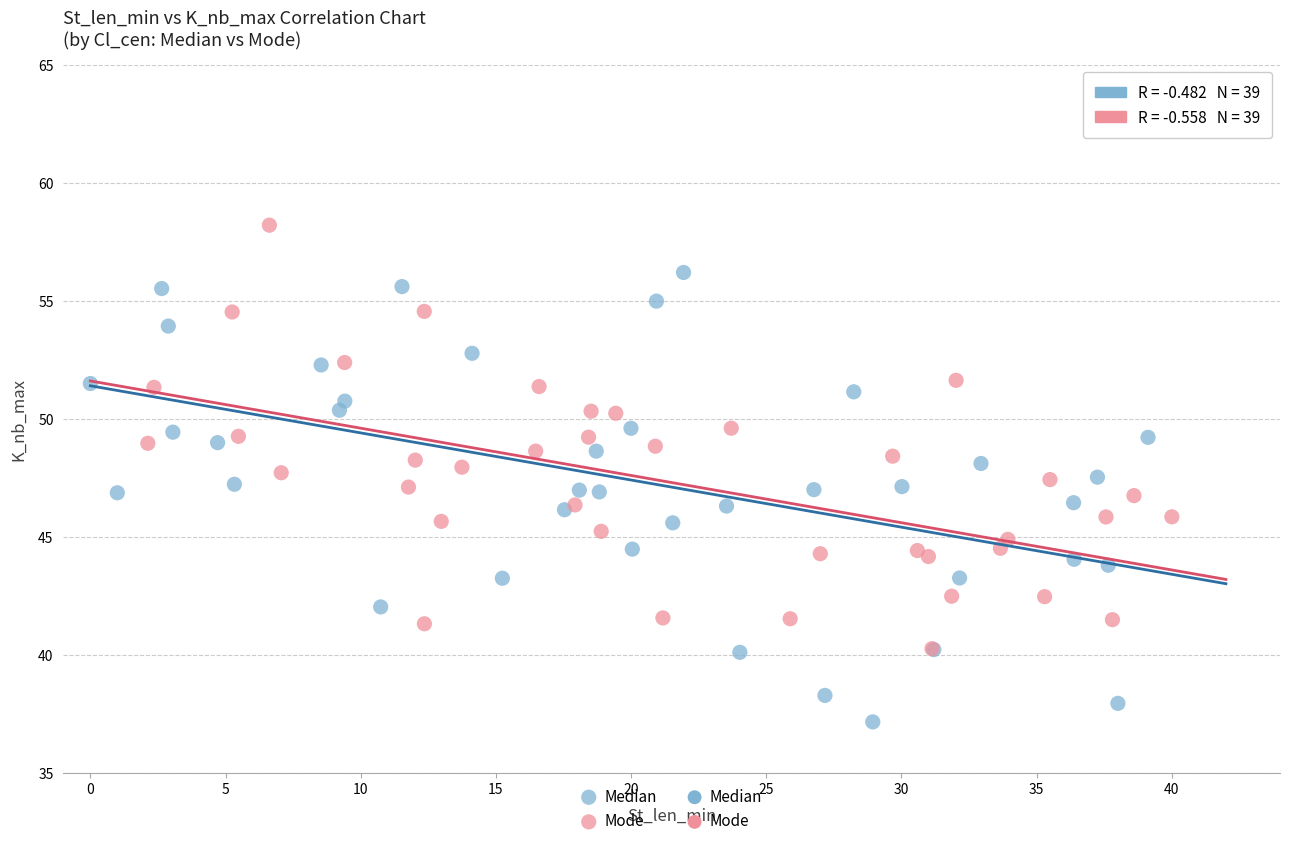

Which series contains the highest Y value?

Mode